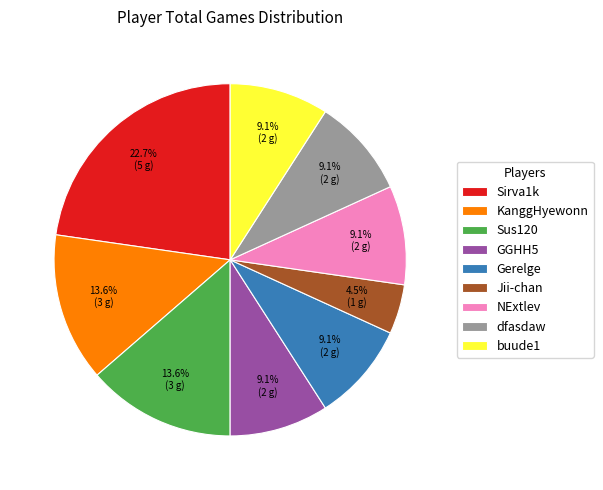

Which slice is the smallest?

Jii-chan